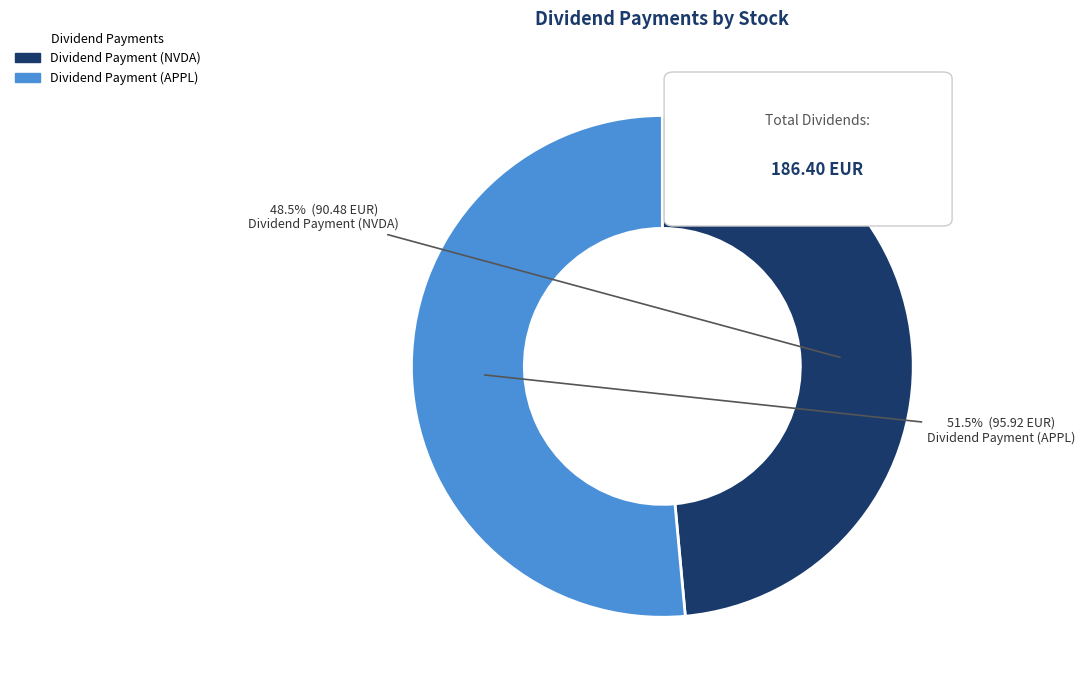

What percentage do Dividend Payment (APPL) and Dividend Payment (NVDA) together represent?

100.0%